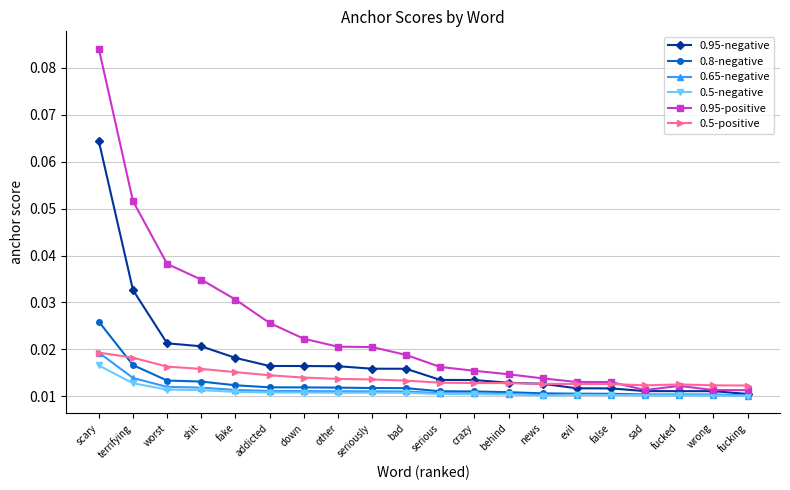

What is the sum of all 0.5-positive values?

0.3